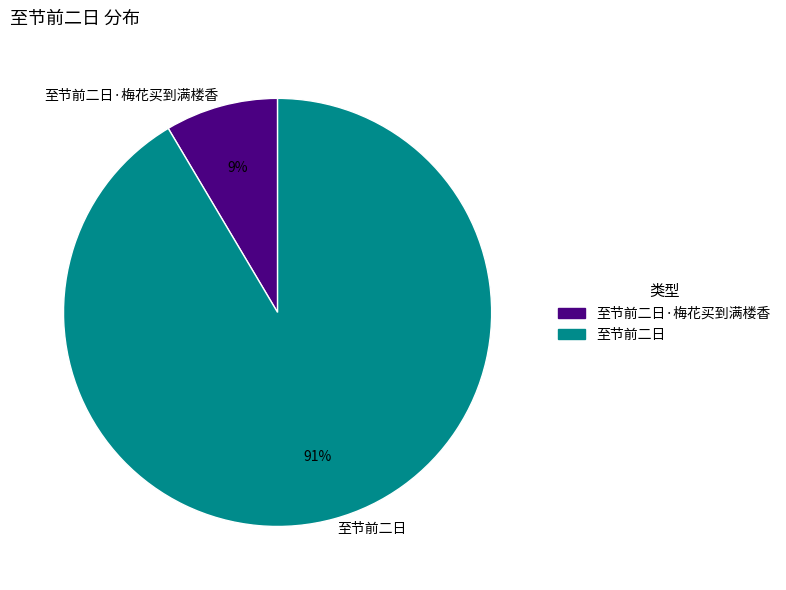

Is there any slice that represents more than half of the pie?

Yes